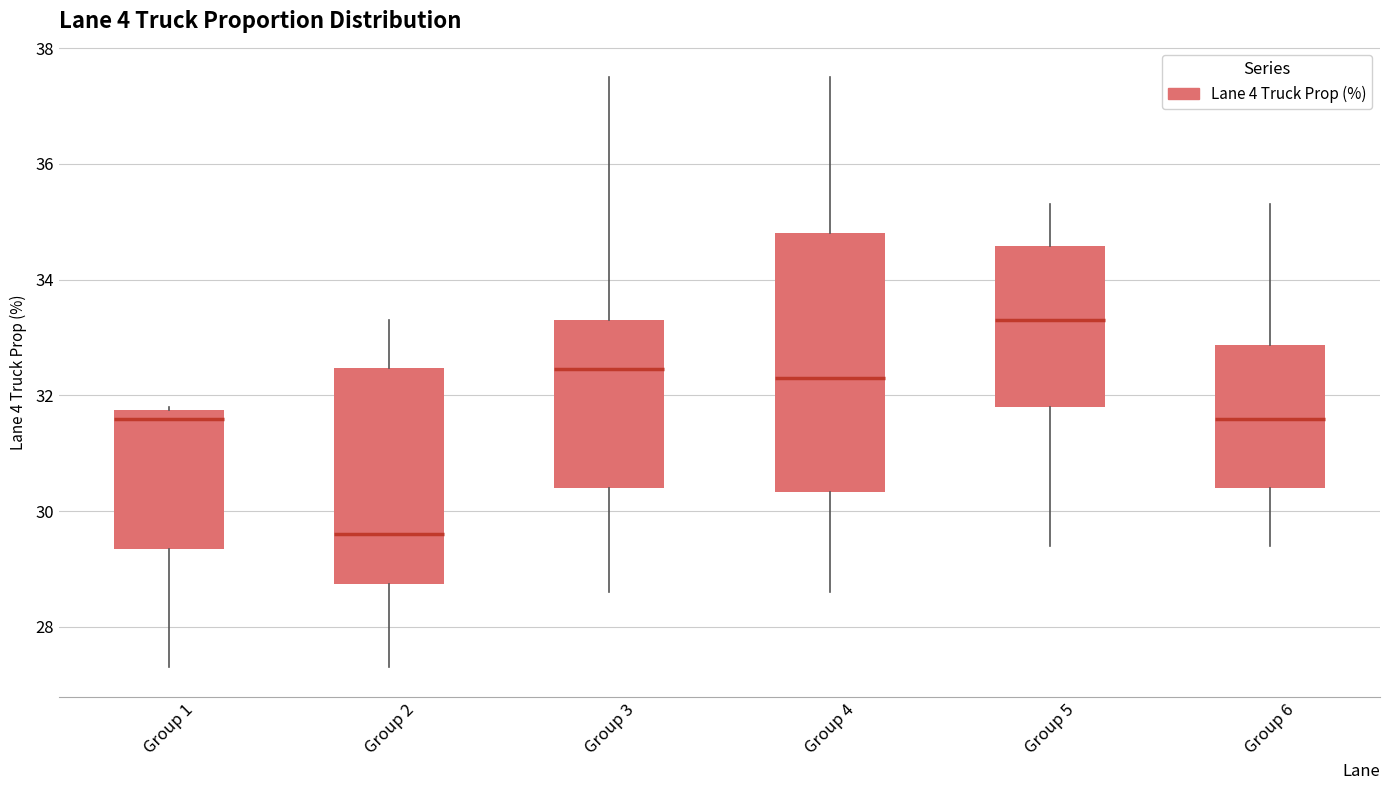

Reading left to right, transcribe this box plot: for each box, give where its median line is, the range the box spans, and where its two whiskers end, as read against the y-axis. The values are not printed on the chart, so give them approximately, as read against the axis.

Group 1: median 31.6, box 29.4 to 31.8, whiskers 27.4 to 31.8
Group 2: median 29.6, box 28.8 to 32.4, whiskers 27.4 to 33.4
Group 3: median 32.4, box 30.4 to 33.4, whiskers 28.6 to 37.6
Group 4: median 32.4, box 30.4 to 34.8, whiskers 28.6 to 37.6
Group 5: median 33.4, box 31.8 to 34.6, whiskers 29.4 to 35.4
Group 6: median 31.6, box 30.4 to 32.8, whiskers 29.4 to 35.4